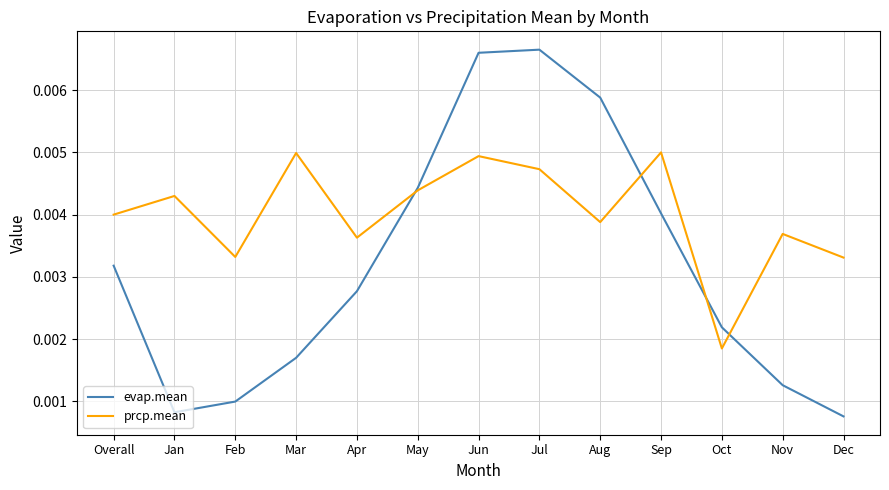

True or false: evap.mean and prcp.mean cross at least once.

True